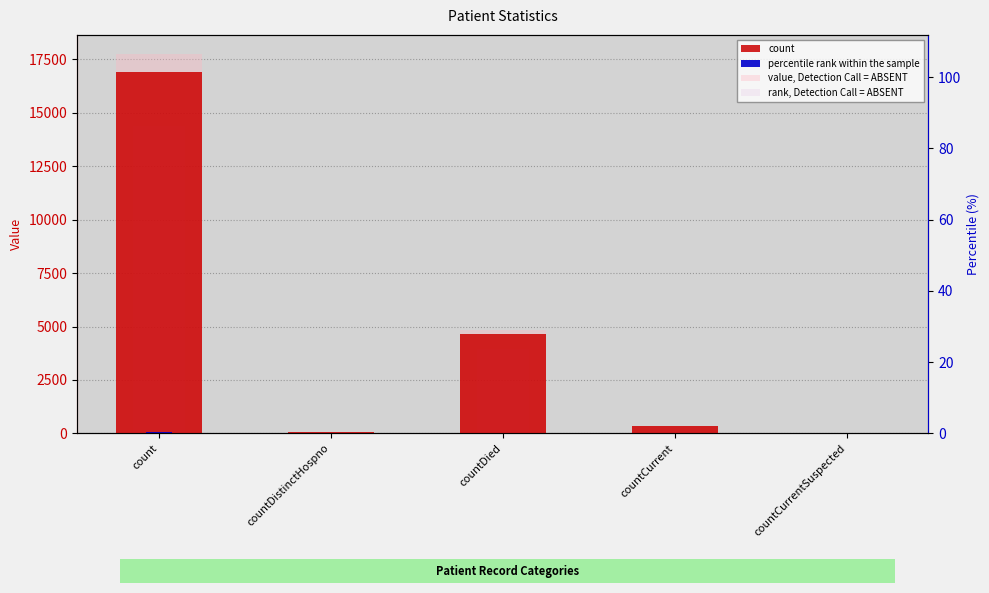

True or false: percentile rank within the sample has a value of 0.8 at countCurrent.

False